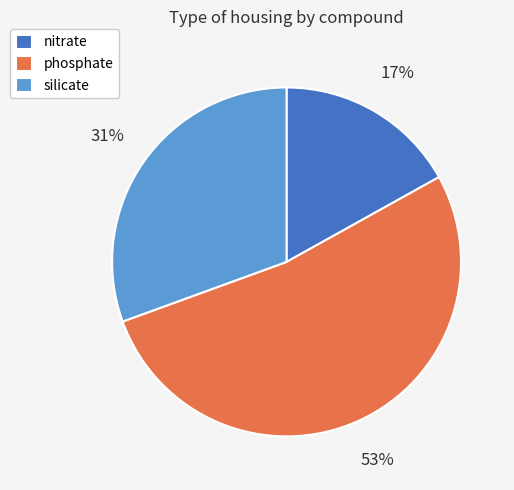

True or false: phosphate accounts for 53% of the total.

True